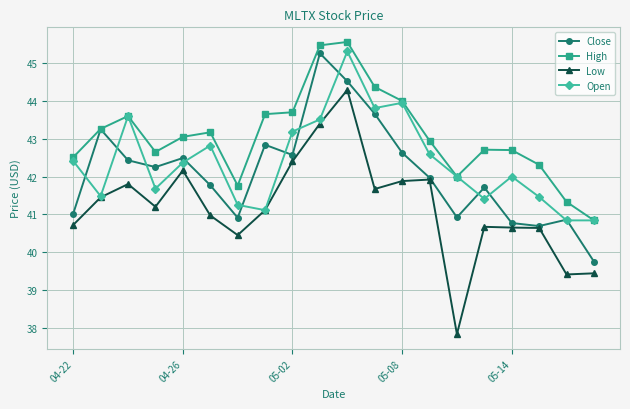

True or false: High and Low cross at least once.

False